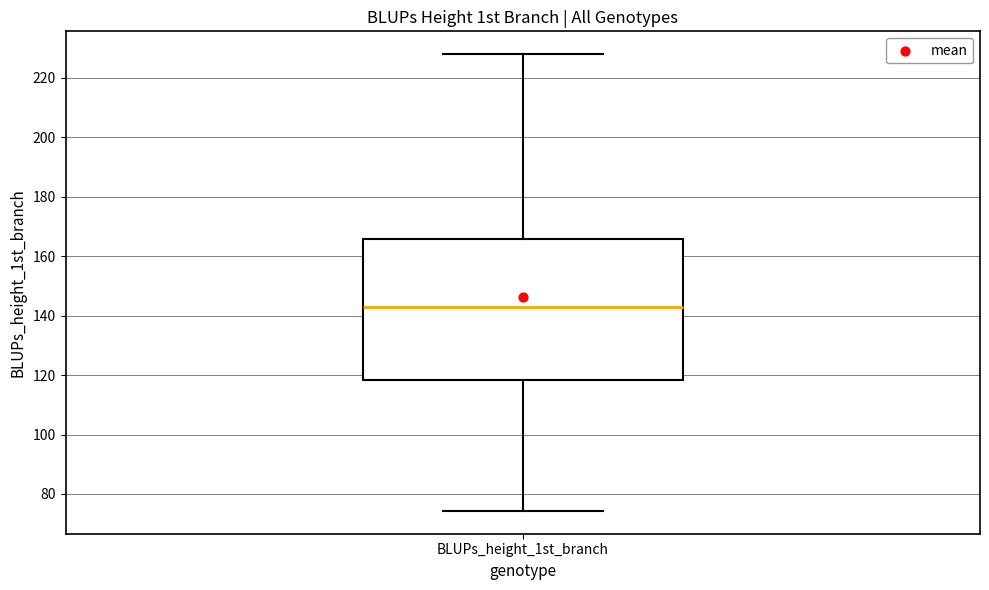

Transcribe this box plot: give where the median line is, the range the box spans, and where the two whiskers end, as read against the y-axis. The values are not printed on the chart, so give them approximately, as read against the axis.

median 142, box 118 to 166, whiskers 74 to 228